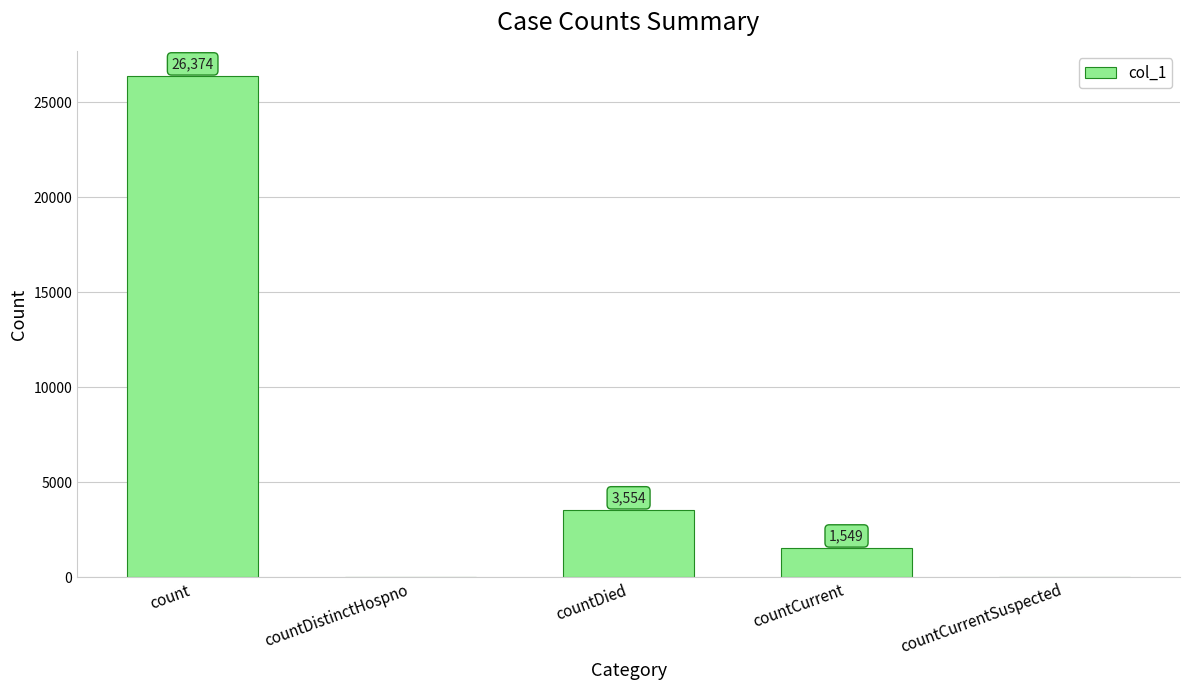

The value at count is 26374. True or false?

True